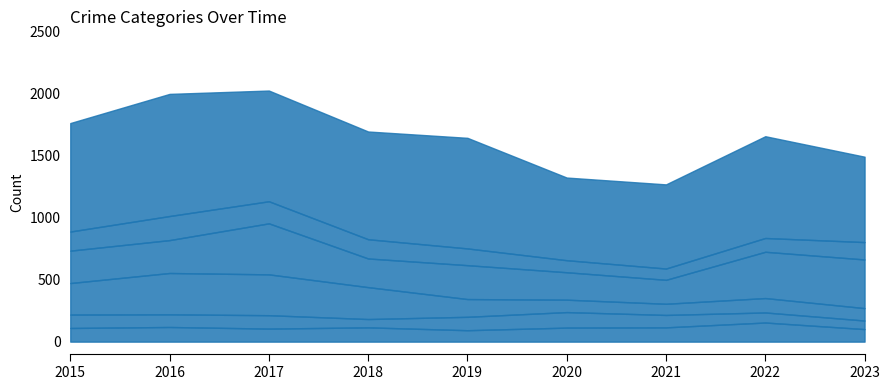

Where does the Theft series first go above 868?

2015